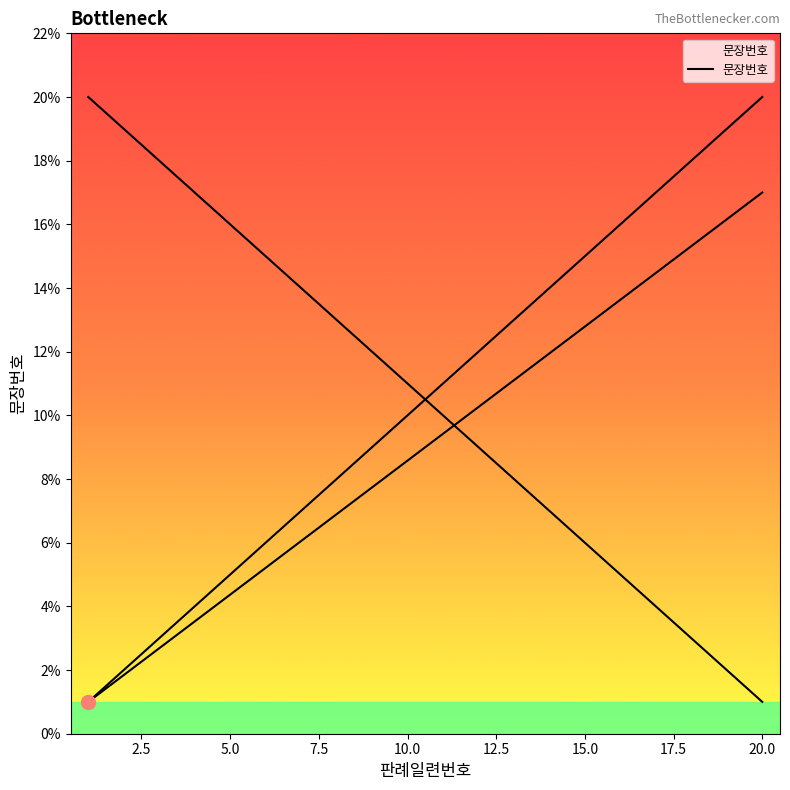

Is this an area chart (filled region under the line)?

No